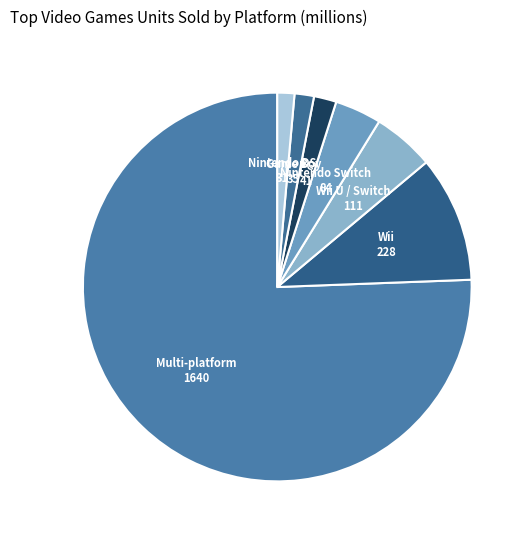

How many slices are in this pie chart?

7